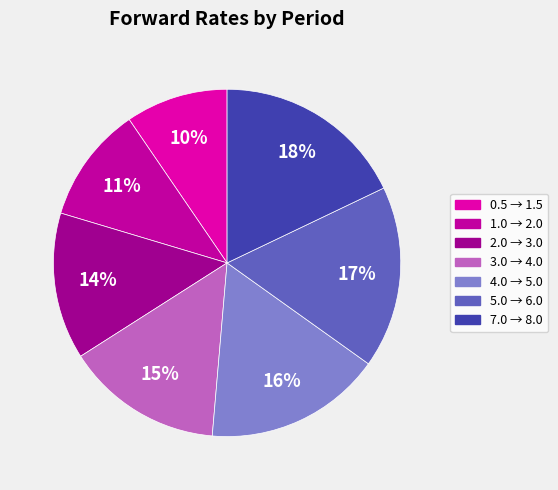

To the nearest percent, what is the difference between the 2.0 → 3.0 and 7.0 → 8.0 slice percentages?

4%